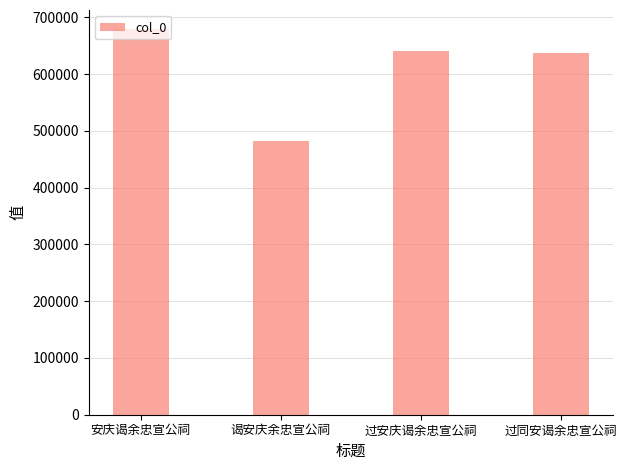

What is the difference between the values at 谒安庆余忠宣公祠 and 过安庆谒余忠宣公祠?

158319